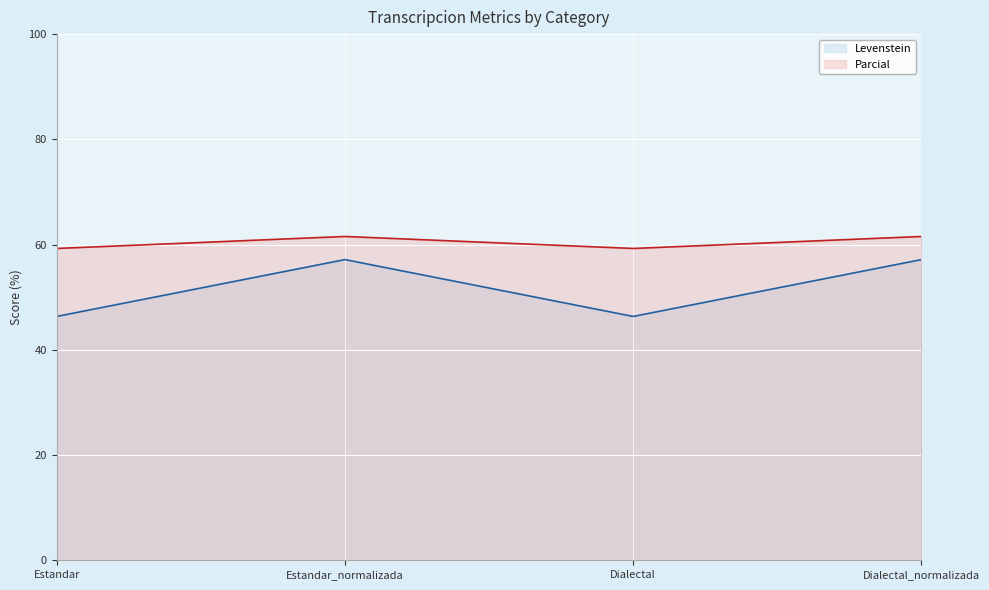

Where is the first local minimum for Levenstein?

Dialectal